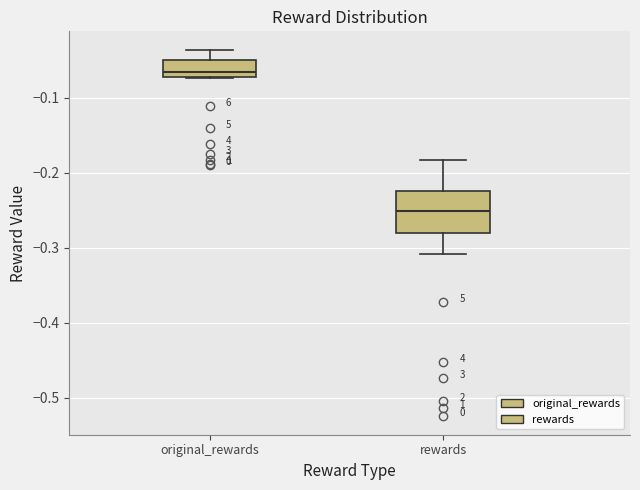

Reading left to right, transcribe this box plot: for each box, give where its median line is, the range the box spans, and where its two whiskers end, as read against the y-axis. The values are not printed on the chart, so give them approximately, as read against the axis.

original_rewards: median -0.07 (just above the box's lower edge), box -0.07 to -0.05, whiskers -0.07 to -0.04
rewards: median -0.25, box -0.28 to -0.22, whiskers -0.31 to -0.18